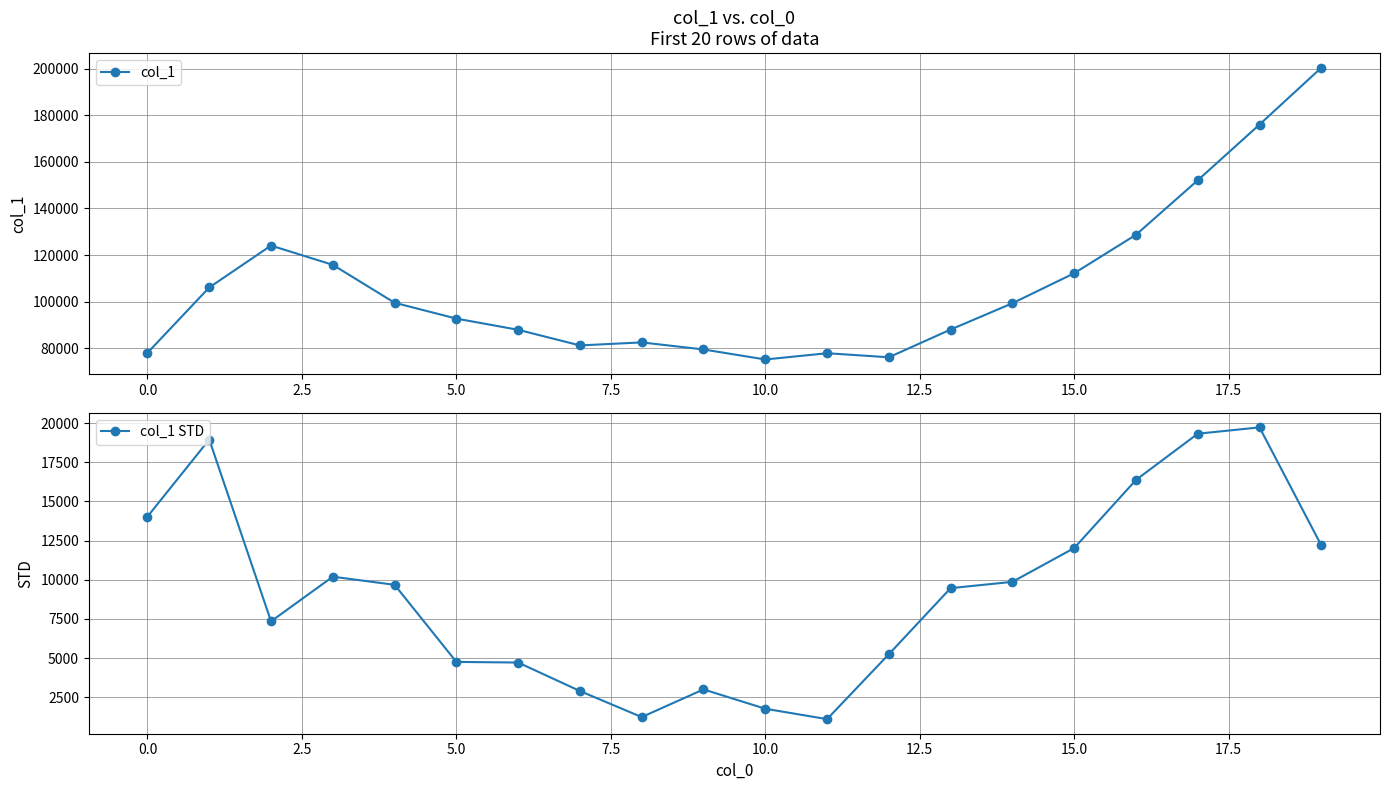

What is the minimum value for col_1?

75195